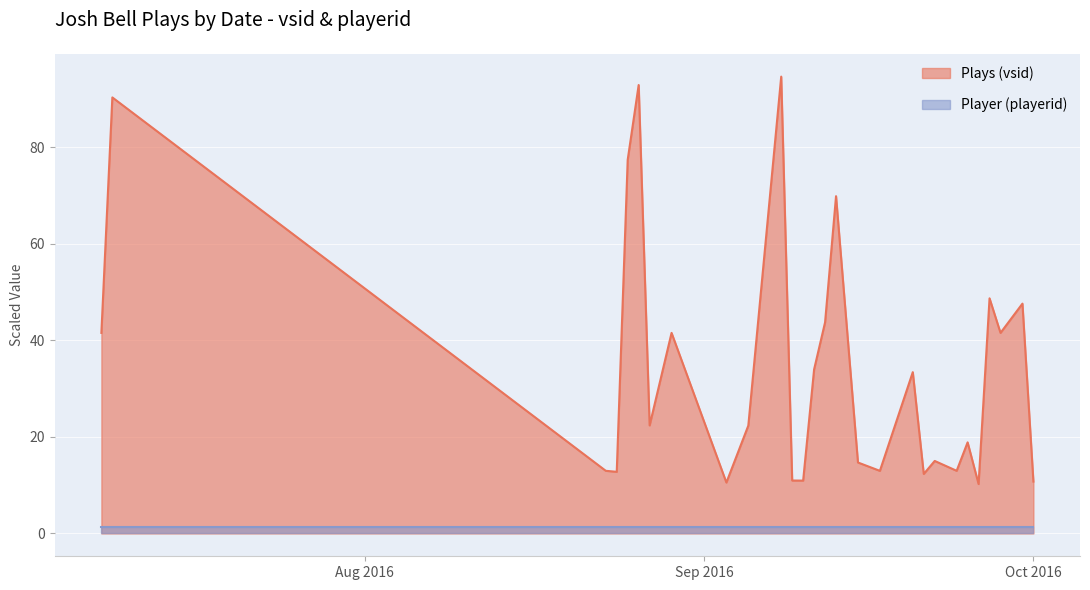

Rank the series by their maximum value, from highest to lowest.

Plays (vsid), Player (playerid)